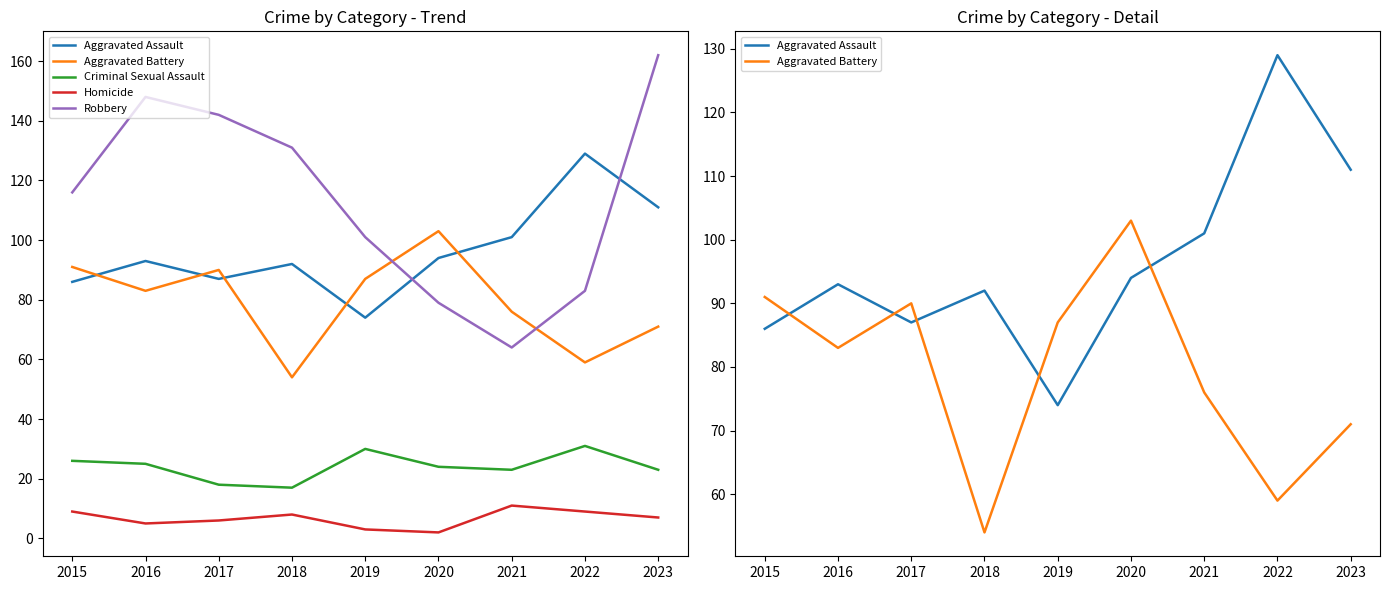

What is the minimum value shown in the chart?

2